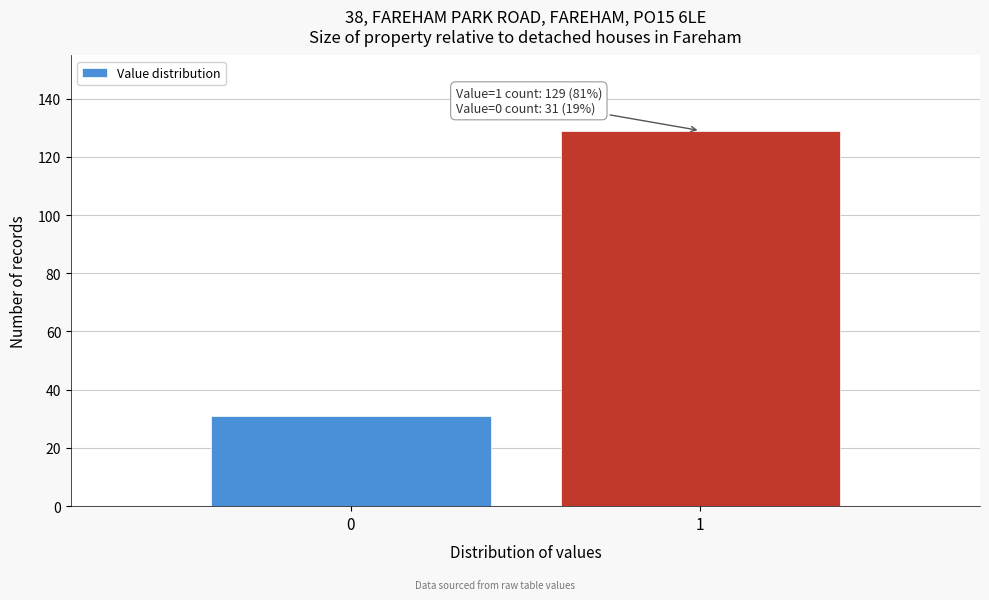

Reading left to right, what are all the values shown in this chart?

0=31	1=129